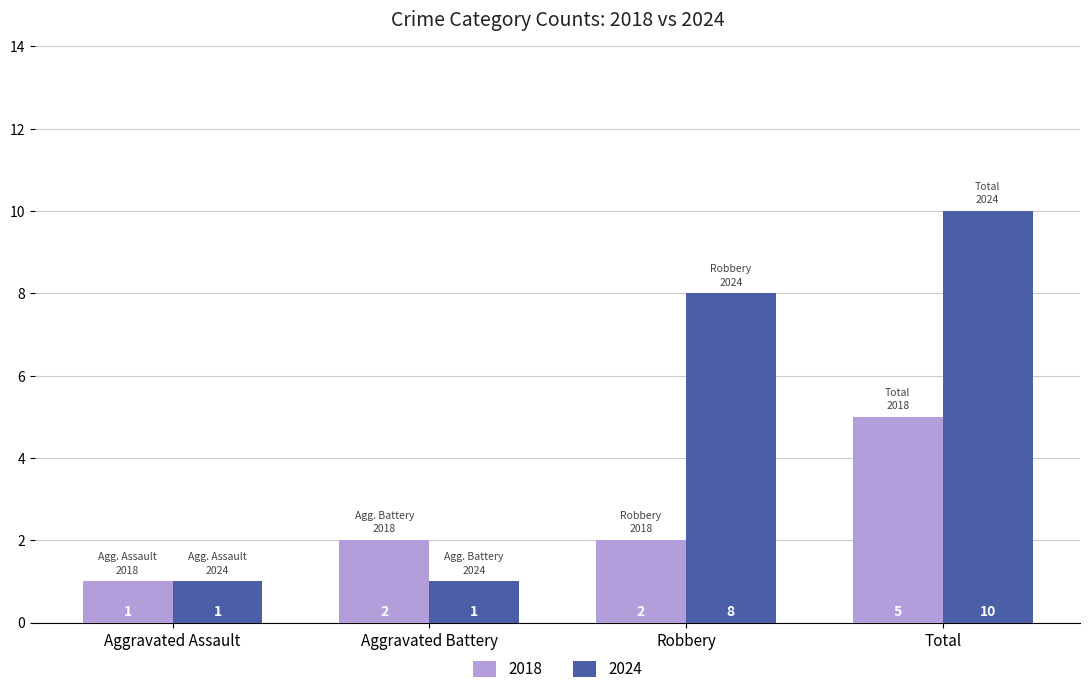

What is the smallest value displayed?

1